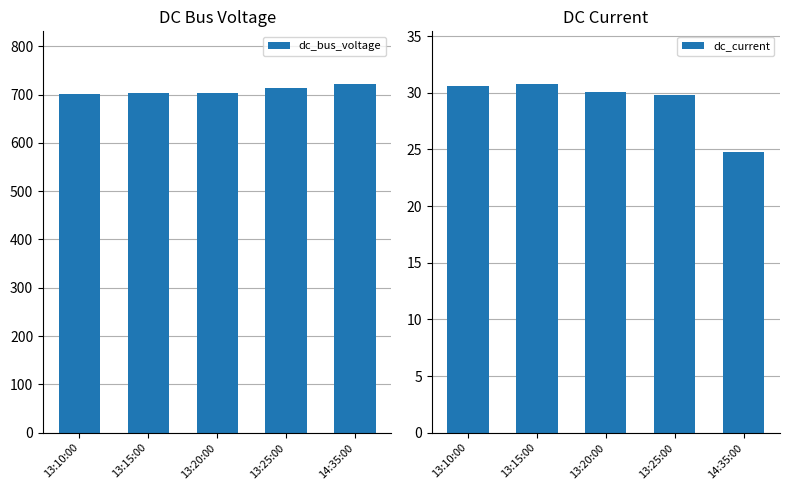

Where does the dc_current series first go above 30?

13:10:00